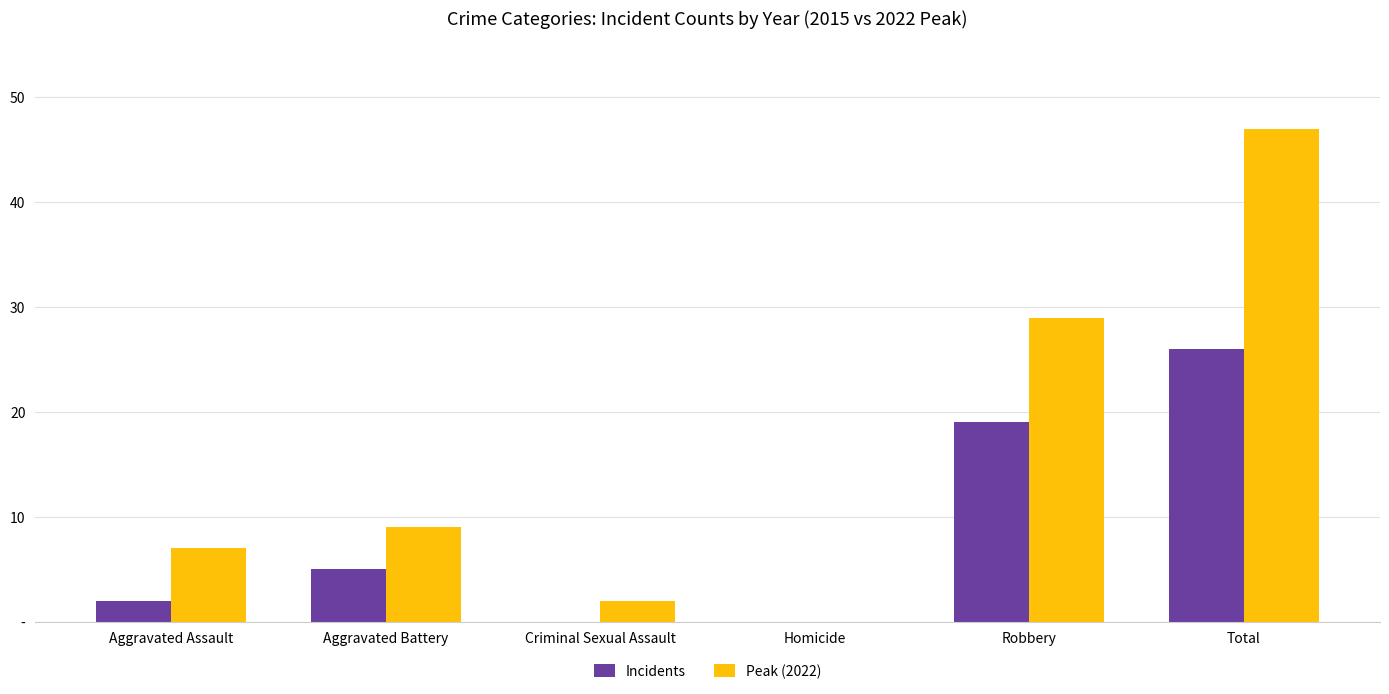

Reading left to right, list all the values displayed in this chart.

Incidents: 2	5	0	0	19	26
Peak (2022): 7	9	2	0	29	47